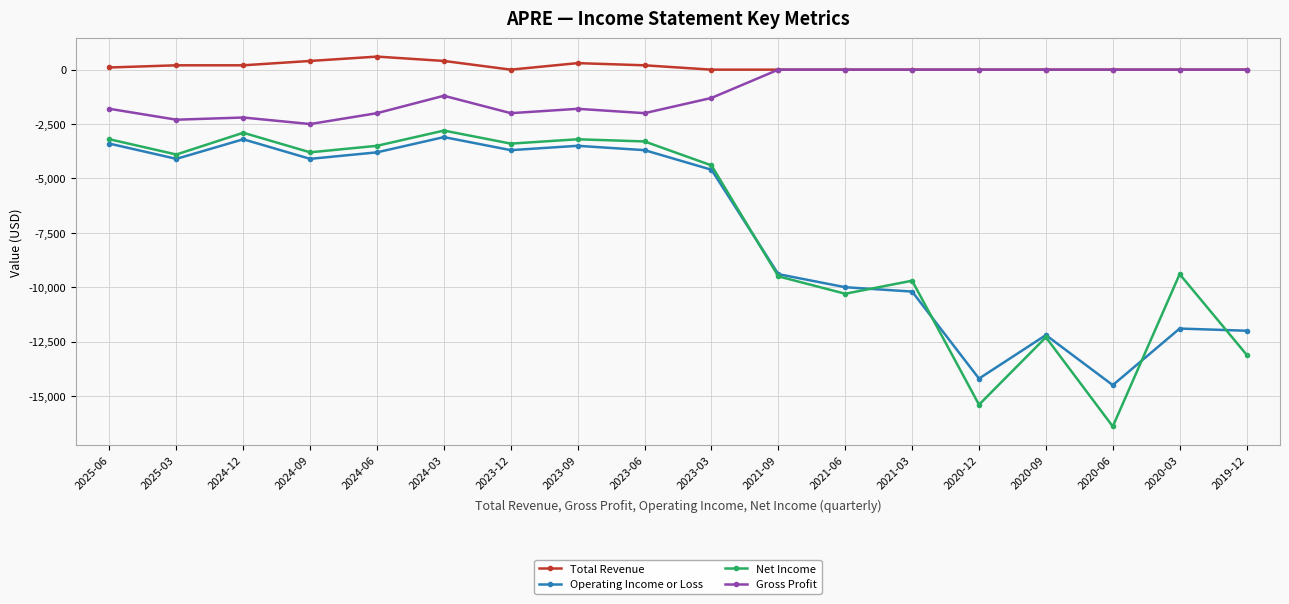

The Gross Profit series shows -3465 at 2024-06. True or false?

False